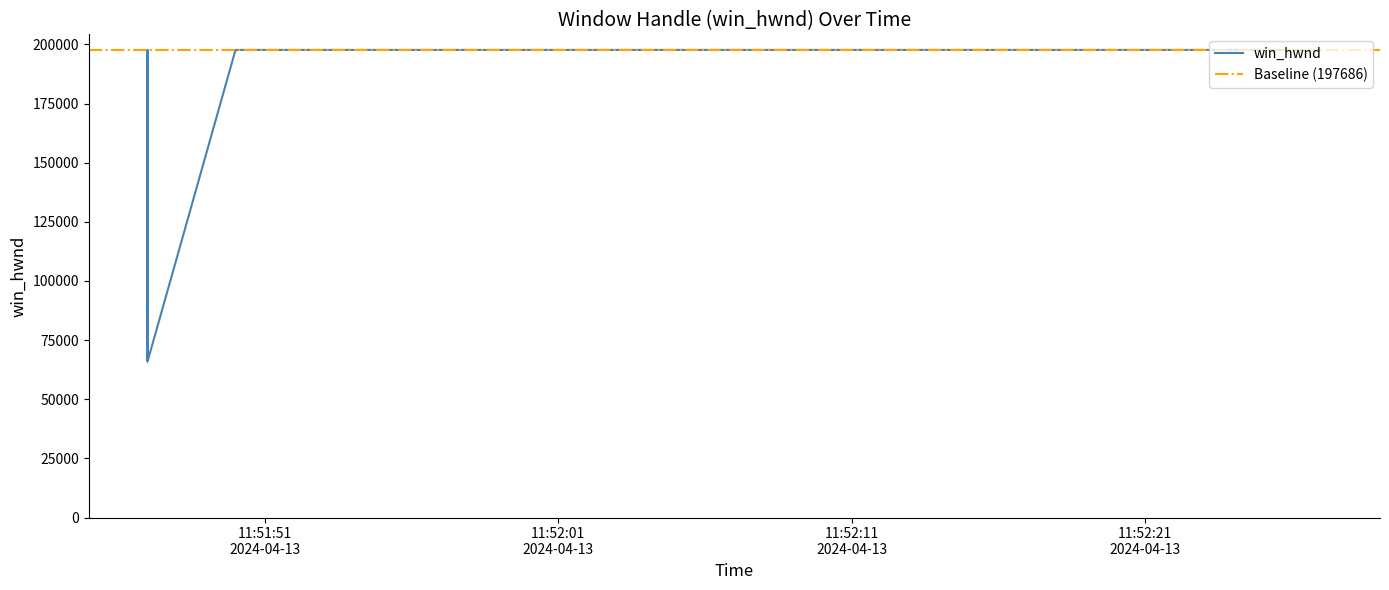

What is the sum of the values at 2024-04-13 11:51:53 and 2024-04-13 11:52:23?

395372